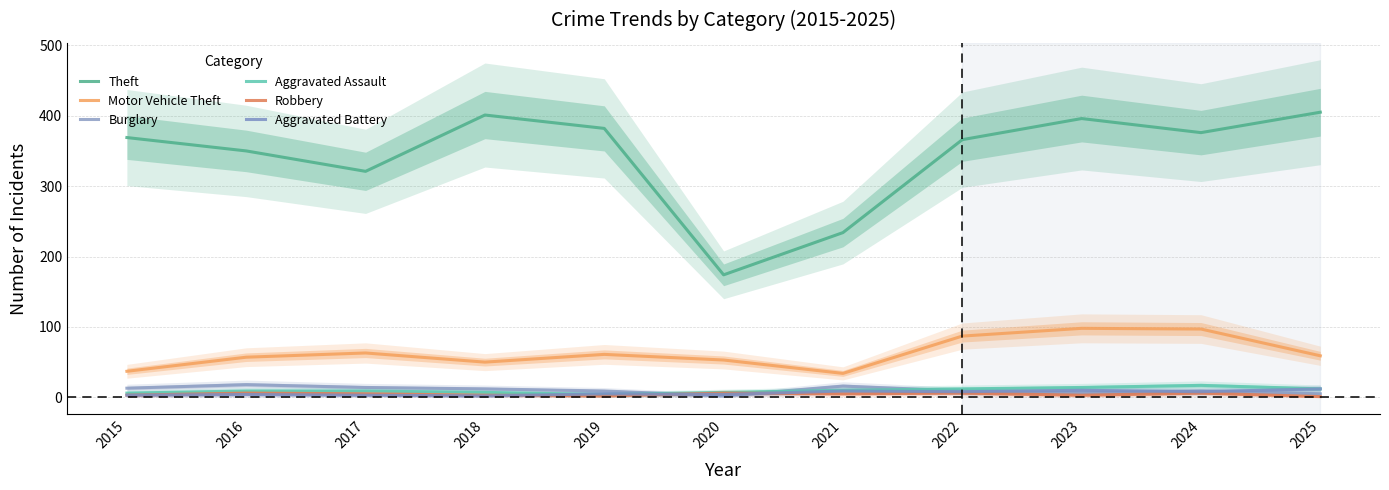

What is the average value of the Motor Vehicle Theft series?

63